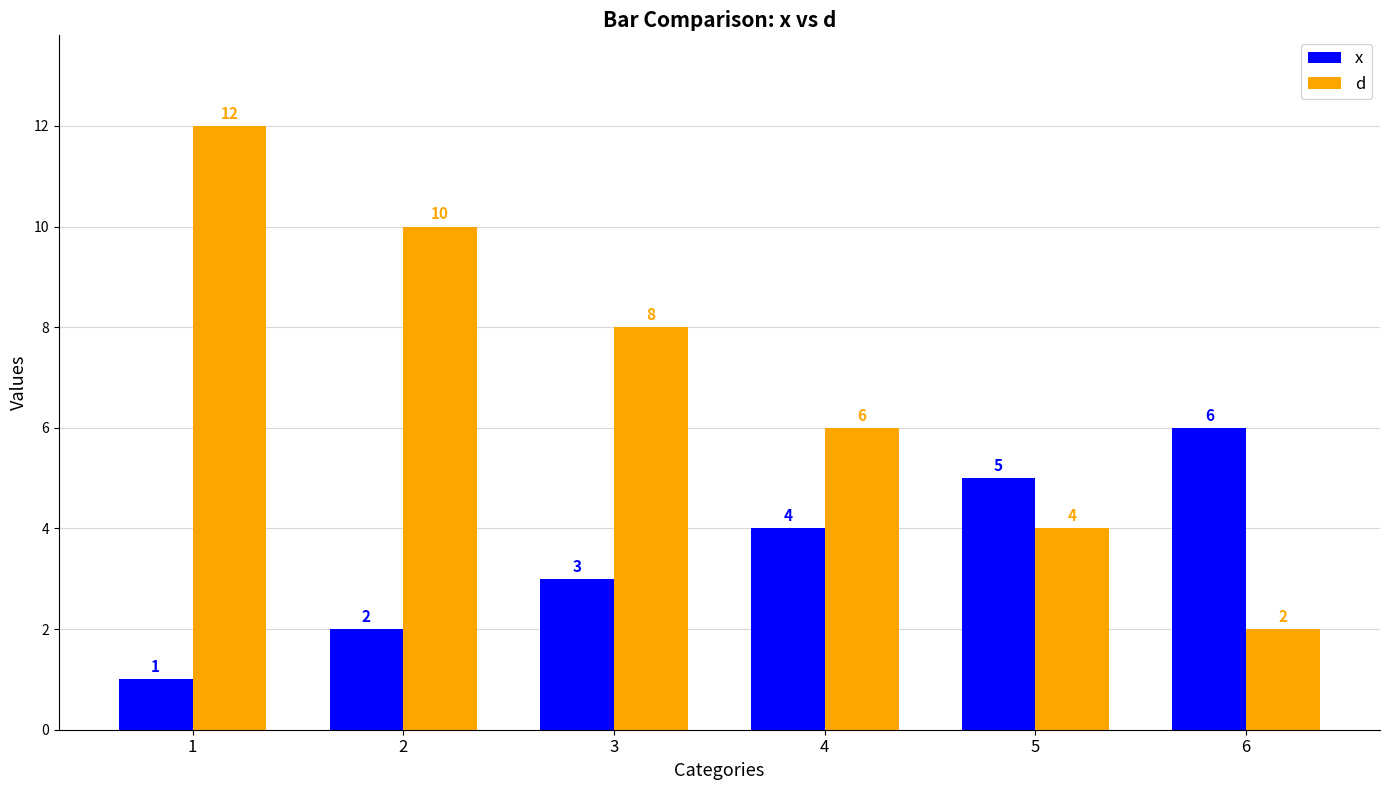

What is the average value of the d series?

7